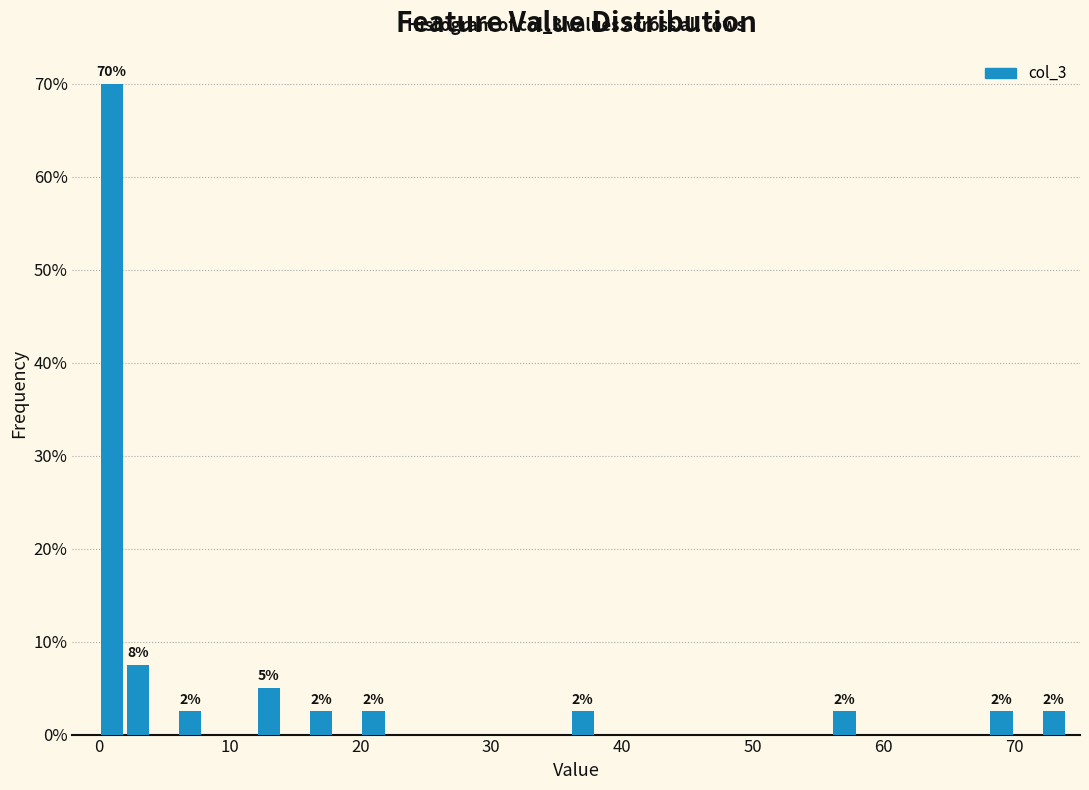

Read against the x-axis, roughly where is the centre of the tallest bar?

1